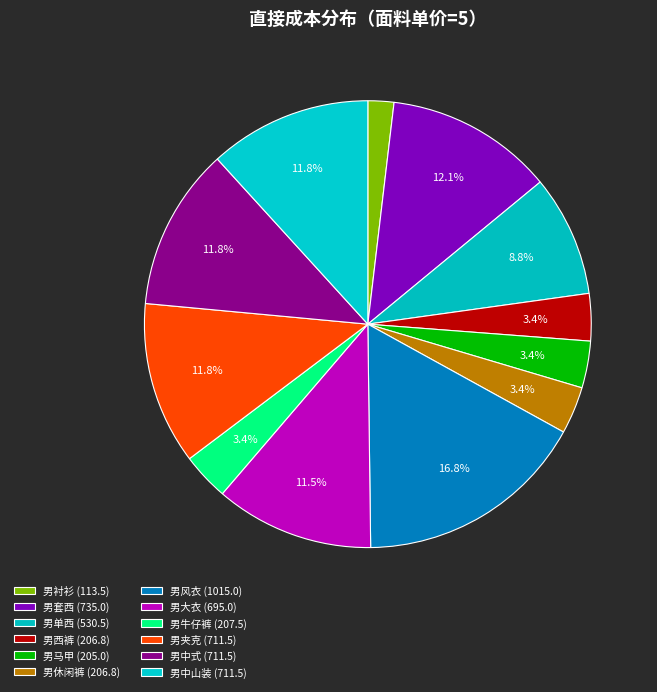

What percentage is the 男套西 slice, to the nearest percent?

12%